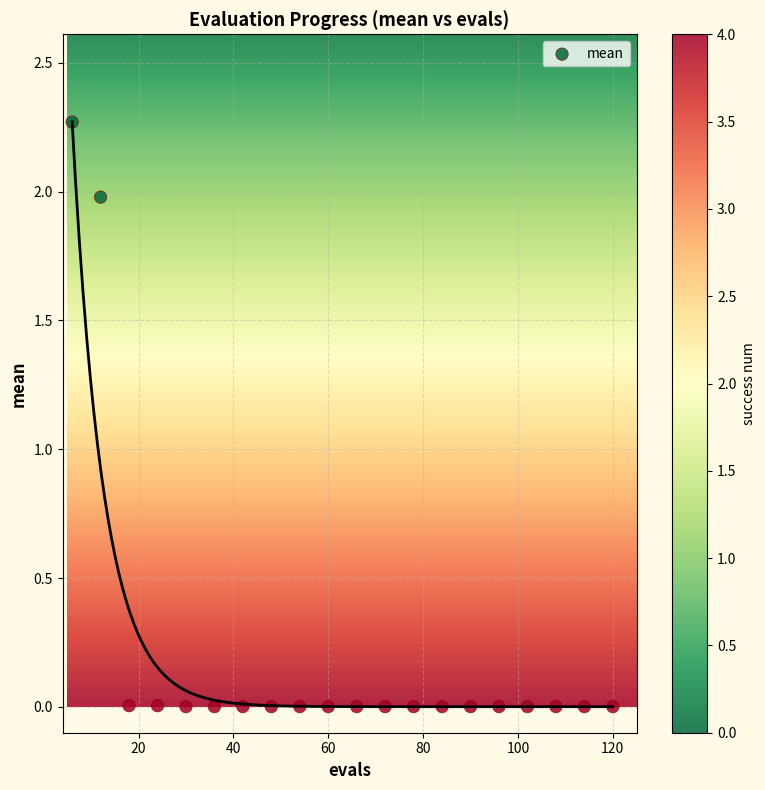

What is the range of X values (max minus min)?

114.0